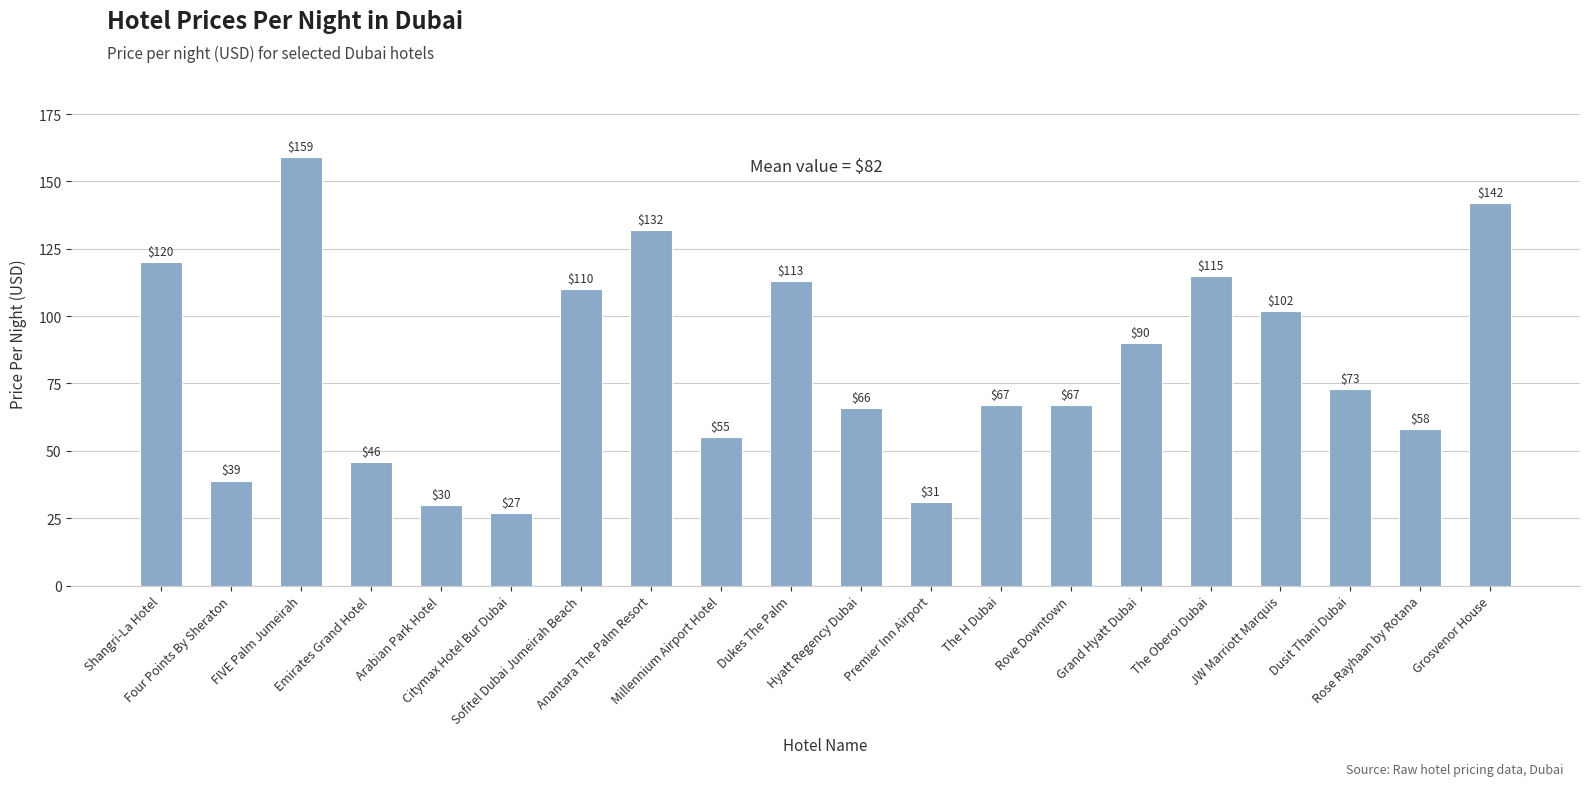

What is the greatest value displayed?

159